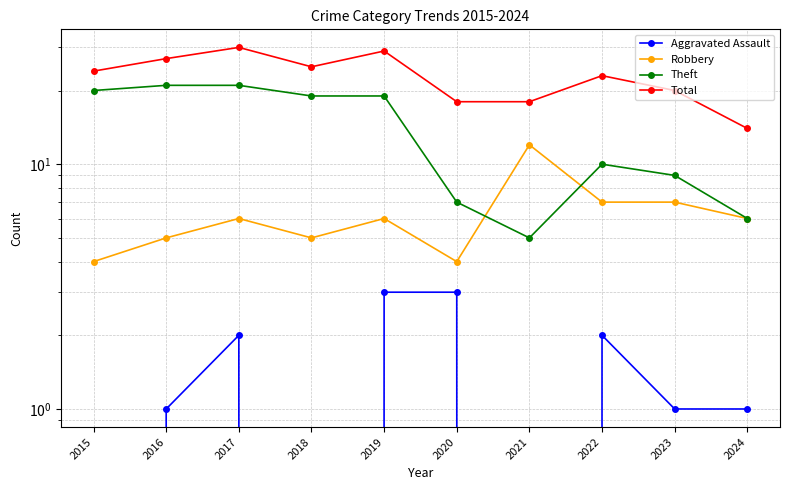

Which series has the widest spread of values?

Theft